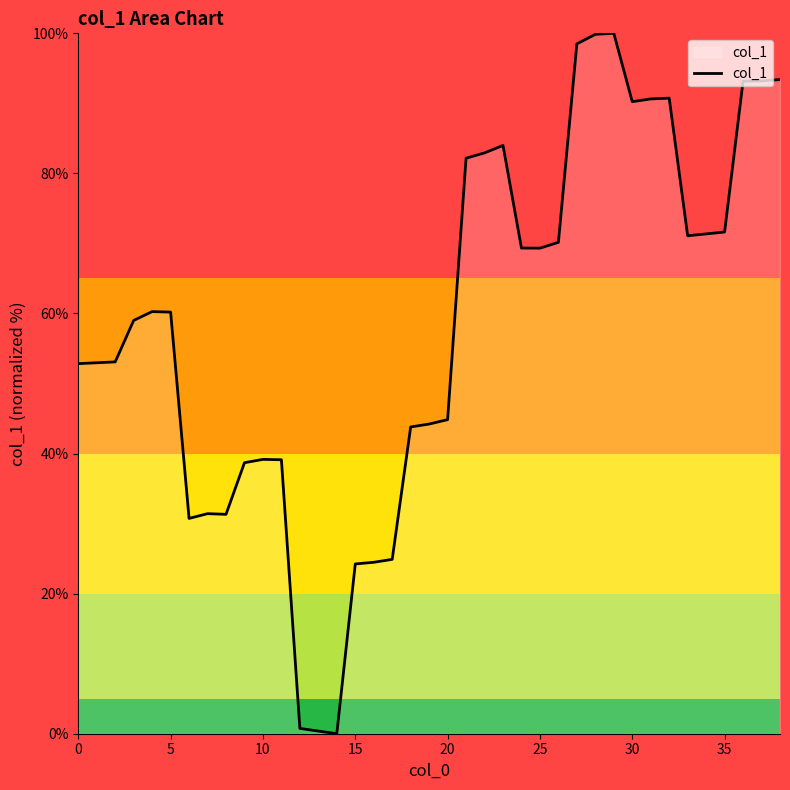

What is the maximum value shown in the chart?

100.0